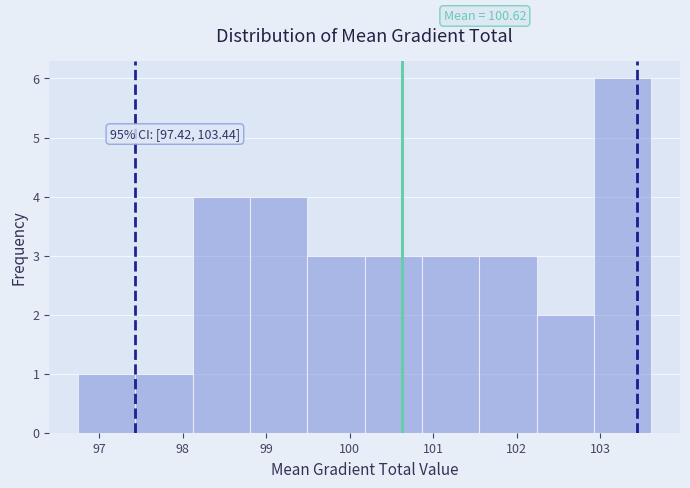

Which range on the x-axis has the tallest bar?

102.9 to 103.6